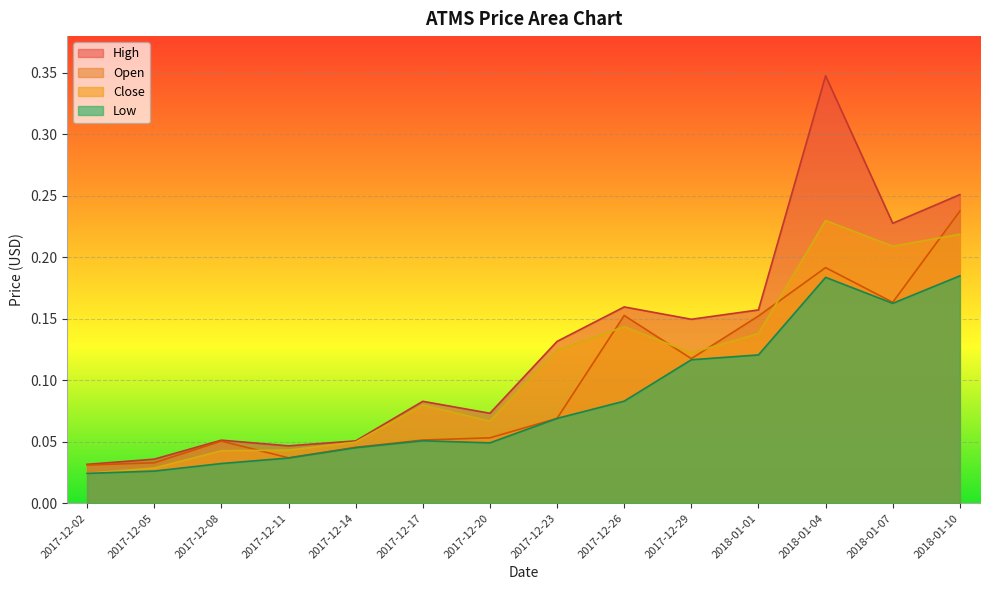

Where is the first local maximum for Open?

2017-12-08